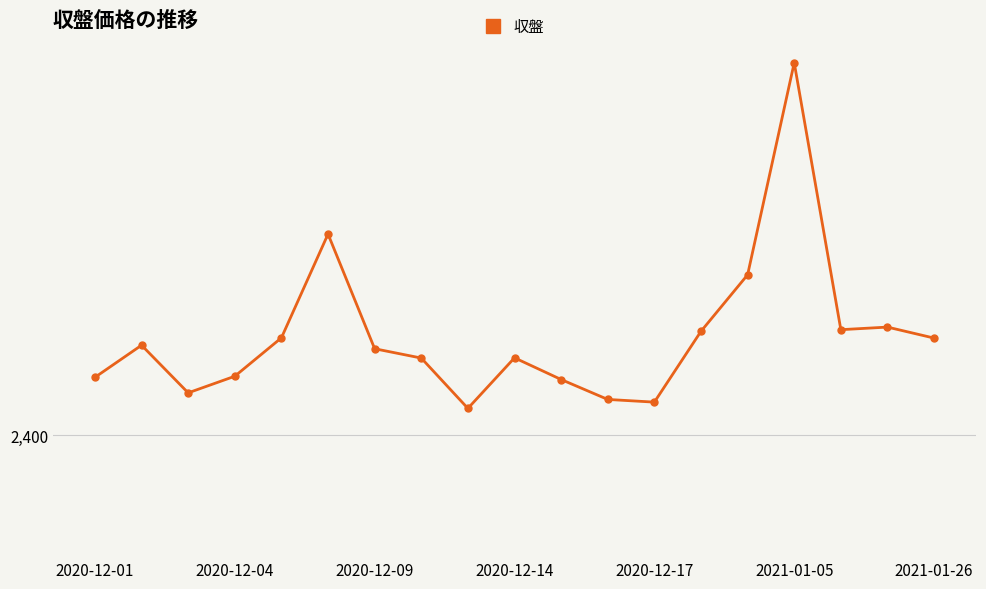

List the labels in order of value, largest first.

15, 2021-01-05, 14, 17, 16, 13, 2020-12-17, 18, 2020-12-04, 2021-01-26, 9, 7, 2020-12-14, 2020-12-01, 10, 2020-12-09, 11, 12, 8